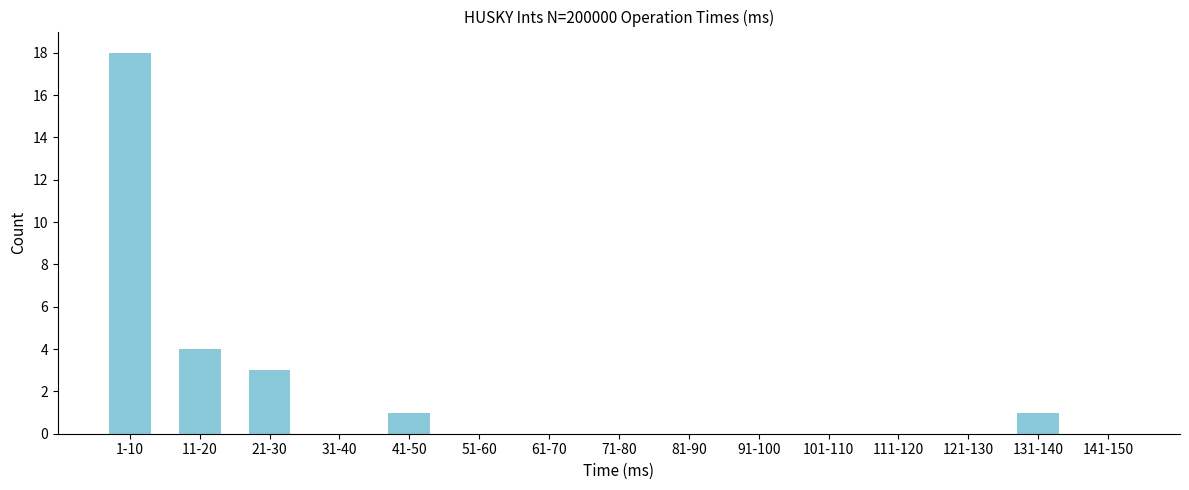

Reading left to right, transcribe all the data shown in this chart.

1-10=18	11-20=4	21-30=3	31-40=0	41-50=1	51-60=0	61-70=0	71-80=0	81-90=0	91-100=0	101-110=0	111-120=0	121-130=0	131-140=1	141-150=0